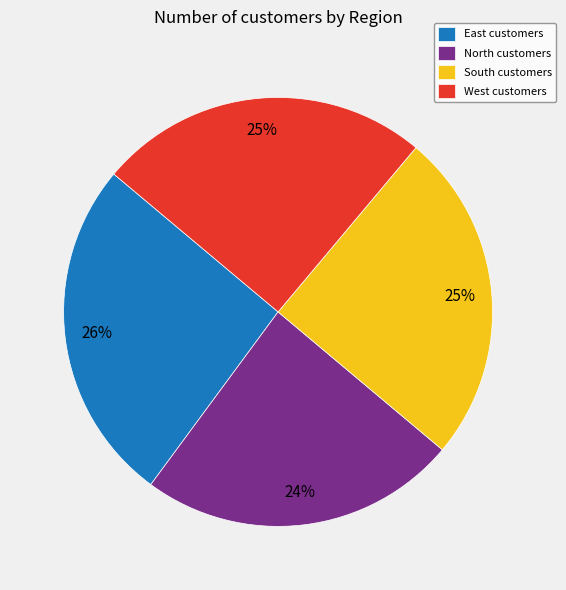

Is West the majority of the pie?

No